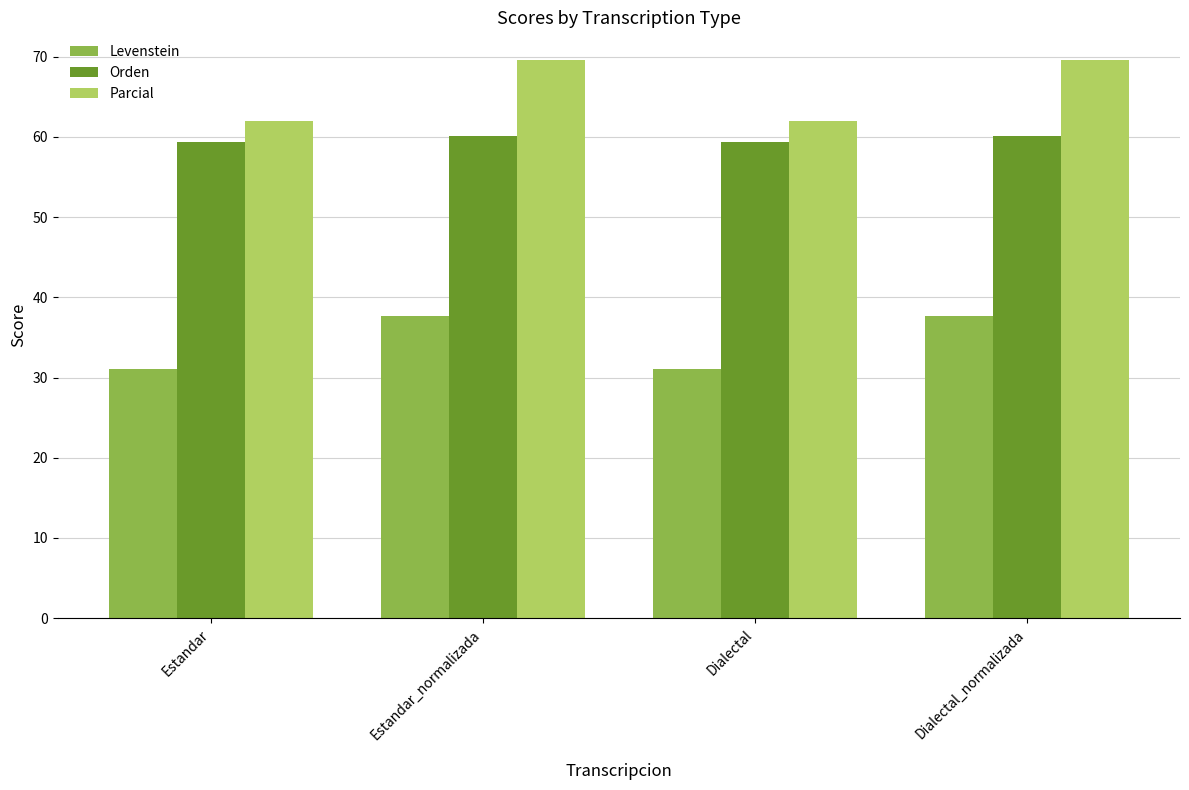

What position from the left is Dialectal_normalizada?

4